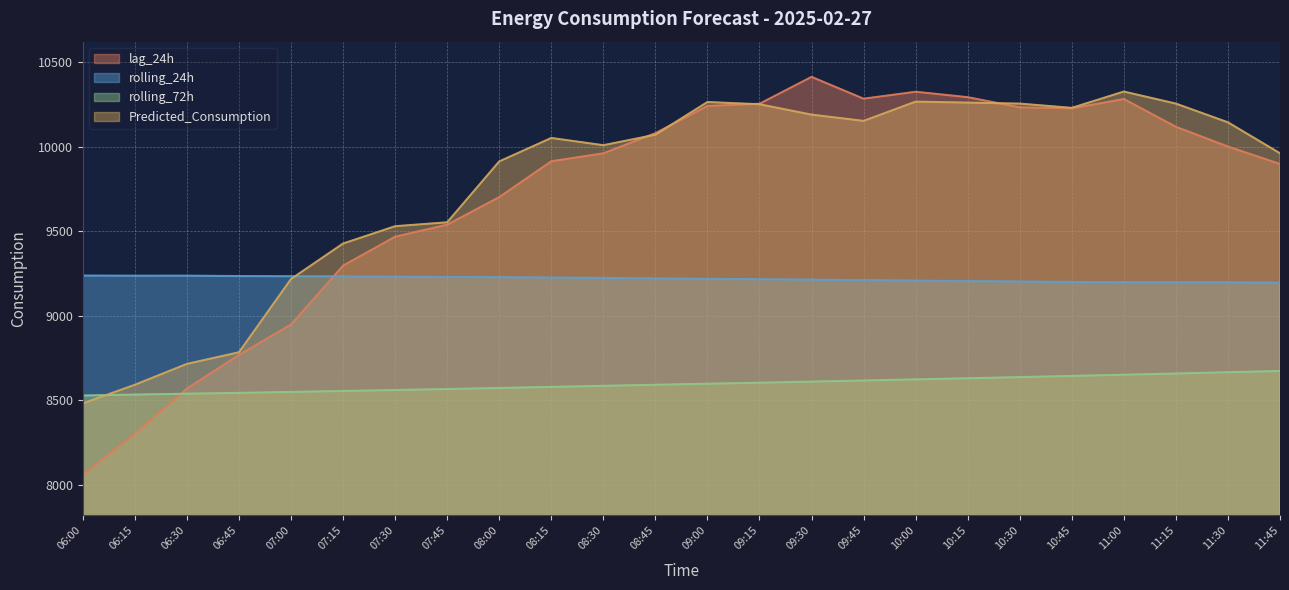

What is the smallest value displayed?

8061.0